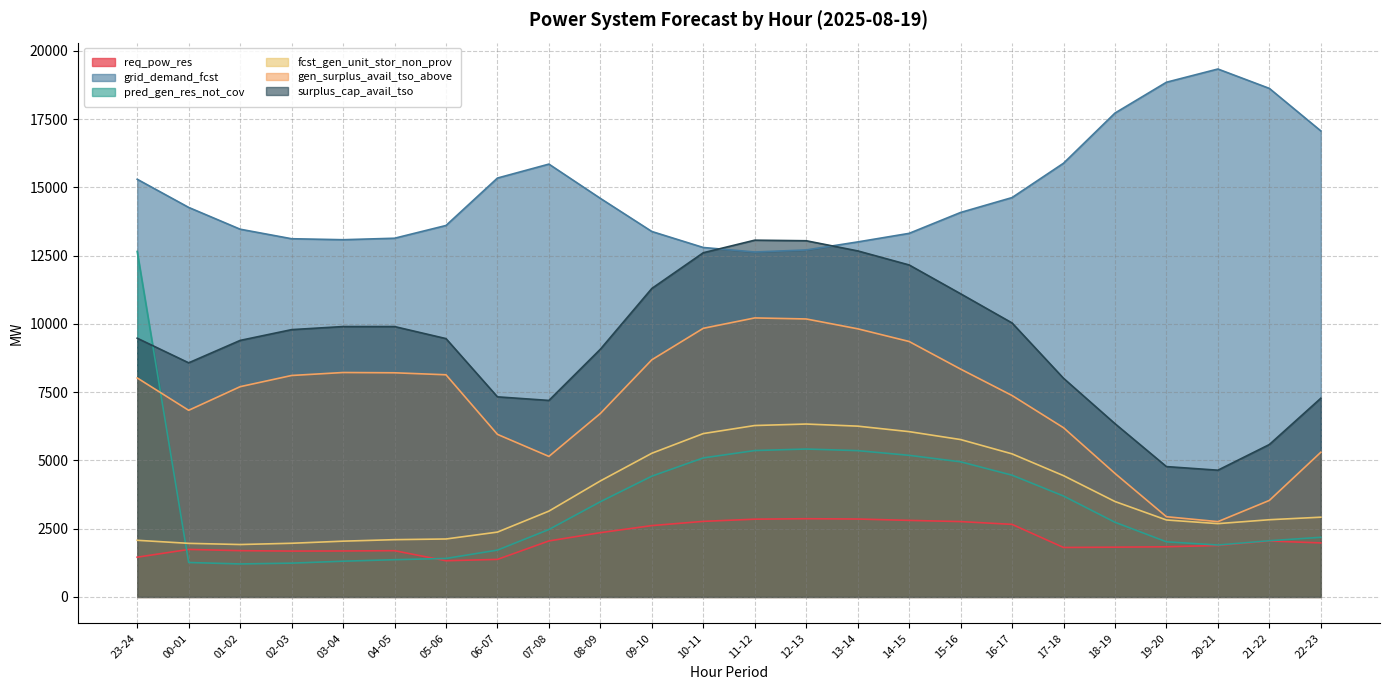

What is the total value across all series at 09-10?

45657